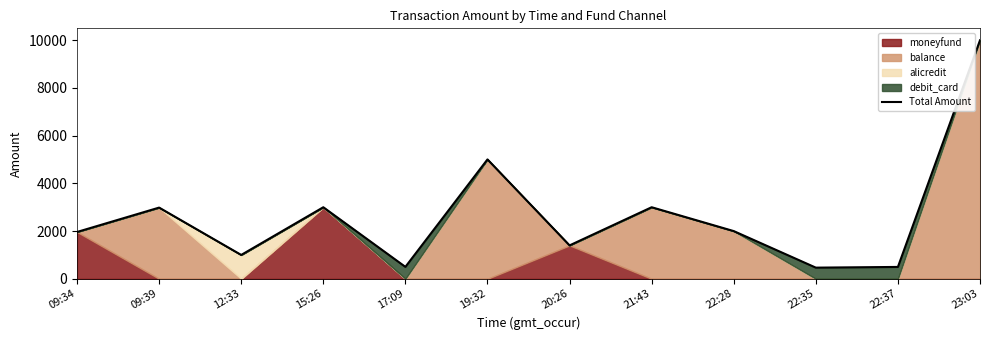

The value at 17:09 is 854.4. True or false?

False